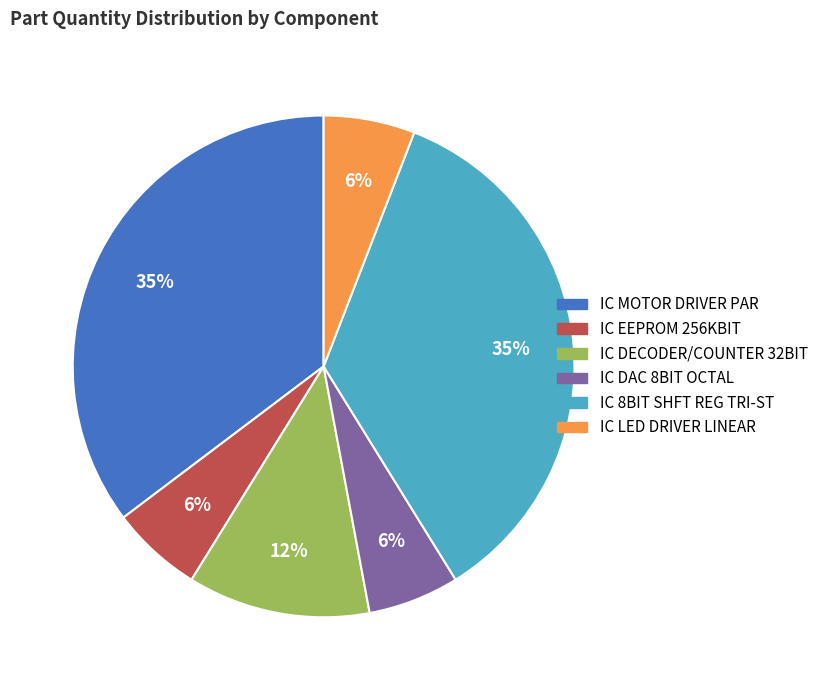

To the nearest percent, what is the average slice percentage?

17%